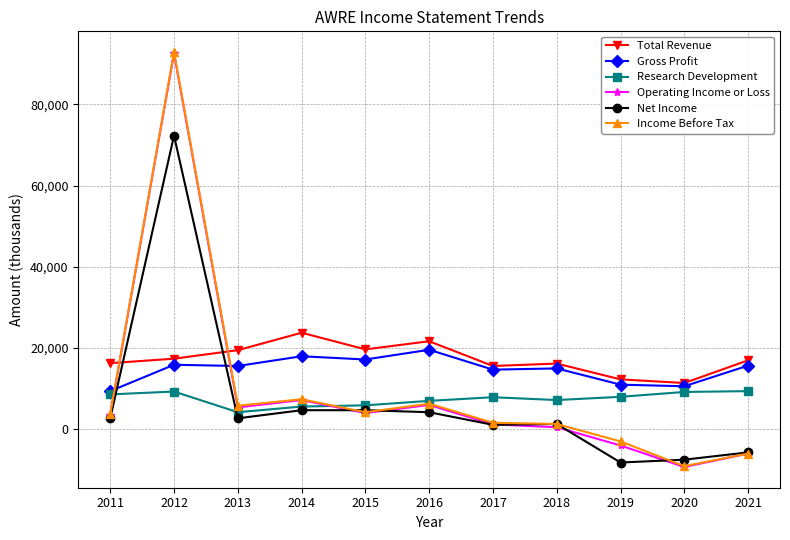

What is the spread (max minus min) of values at 2015?

15700